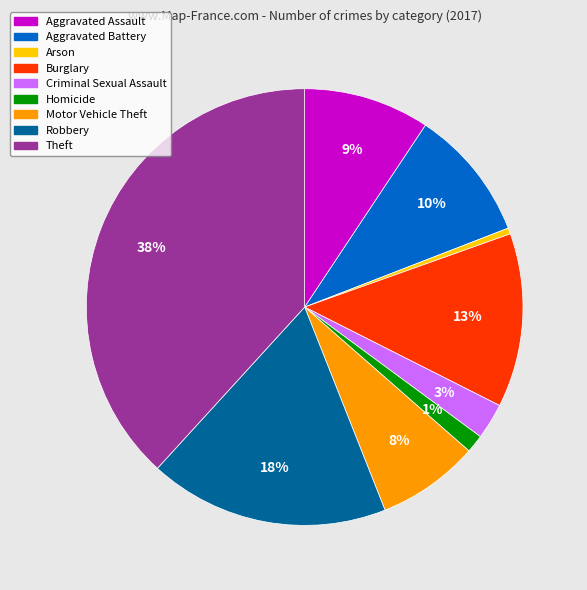

Combined, do Aggravated Battery and Theft account for over 50%?

No